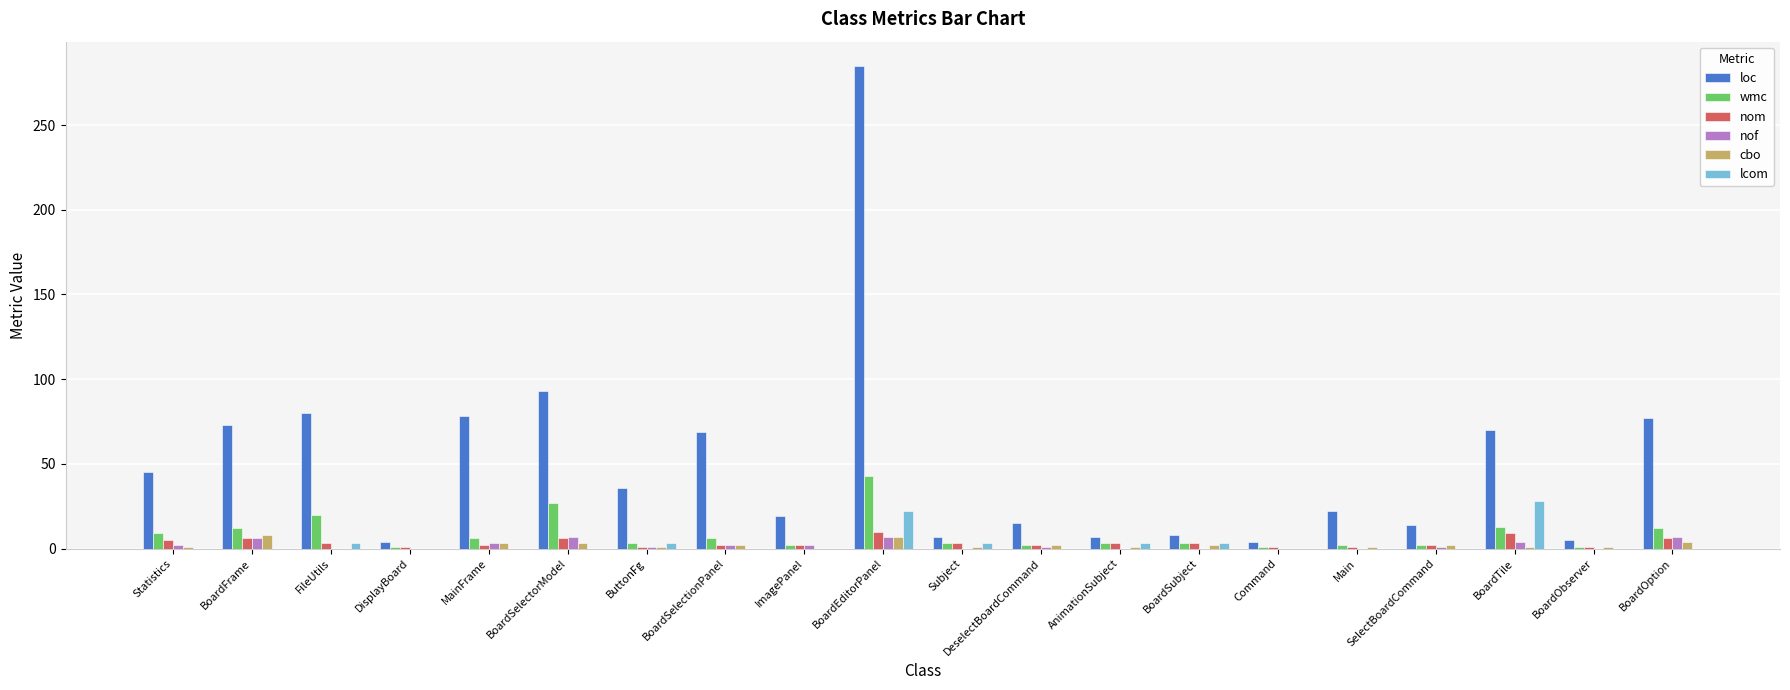

What is the sum of all lcom values?

65